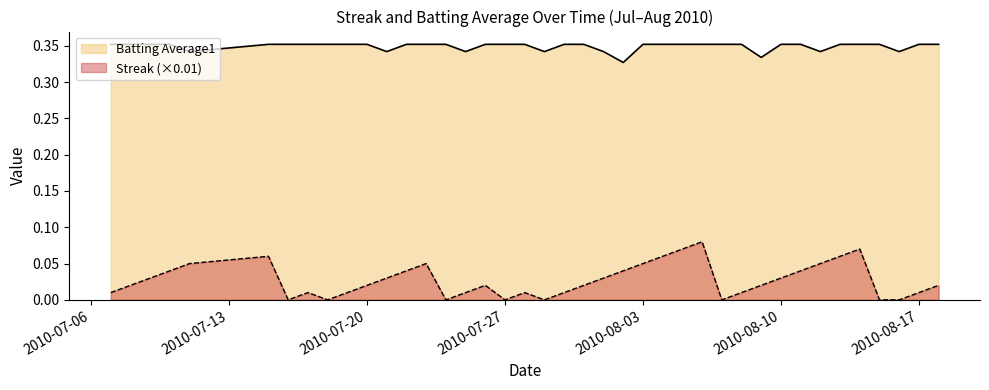

What value does the Batting Average1 series have at 2010-07-11?

0.3